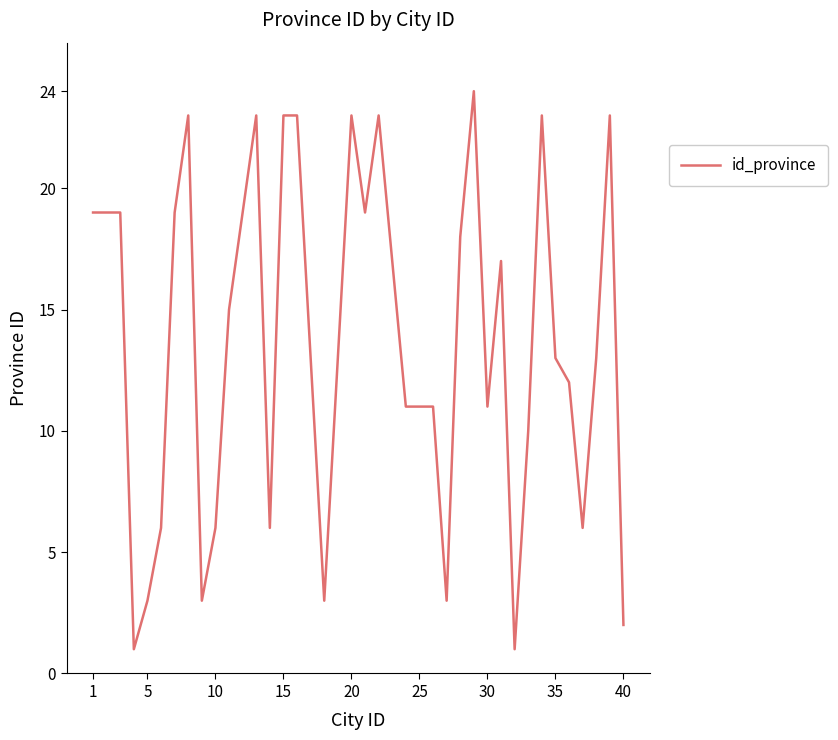

What is the greatest value displayed?

24